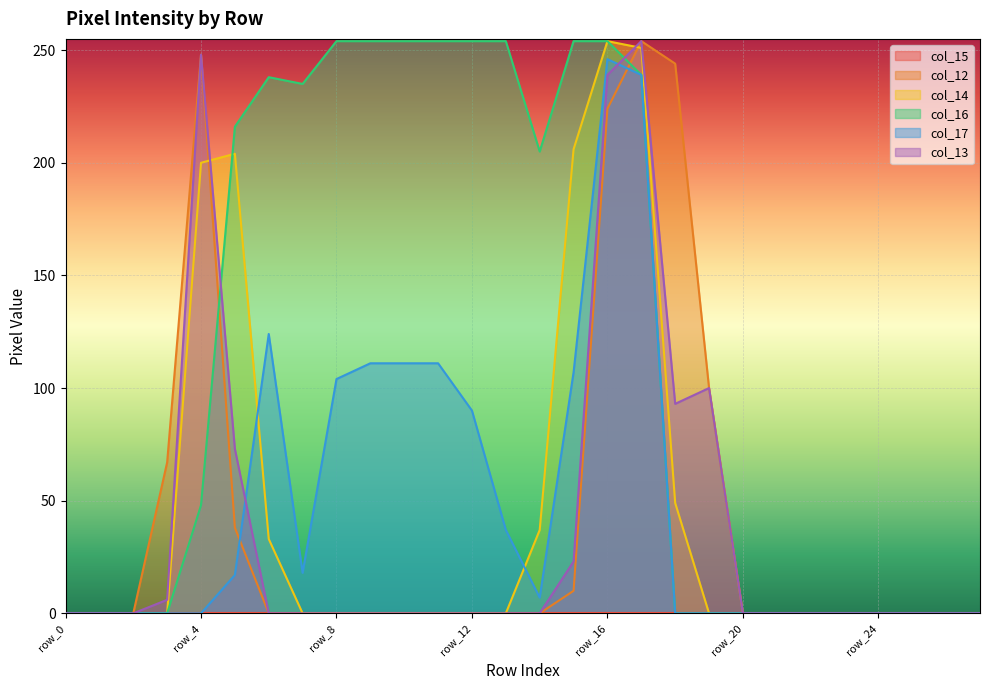

Where is the first local maximum for col_17?

row_6